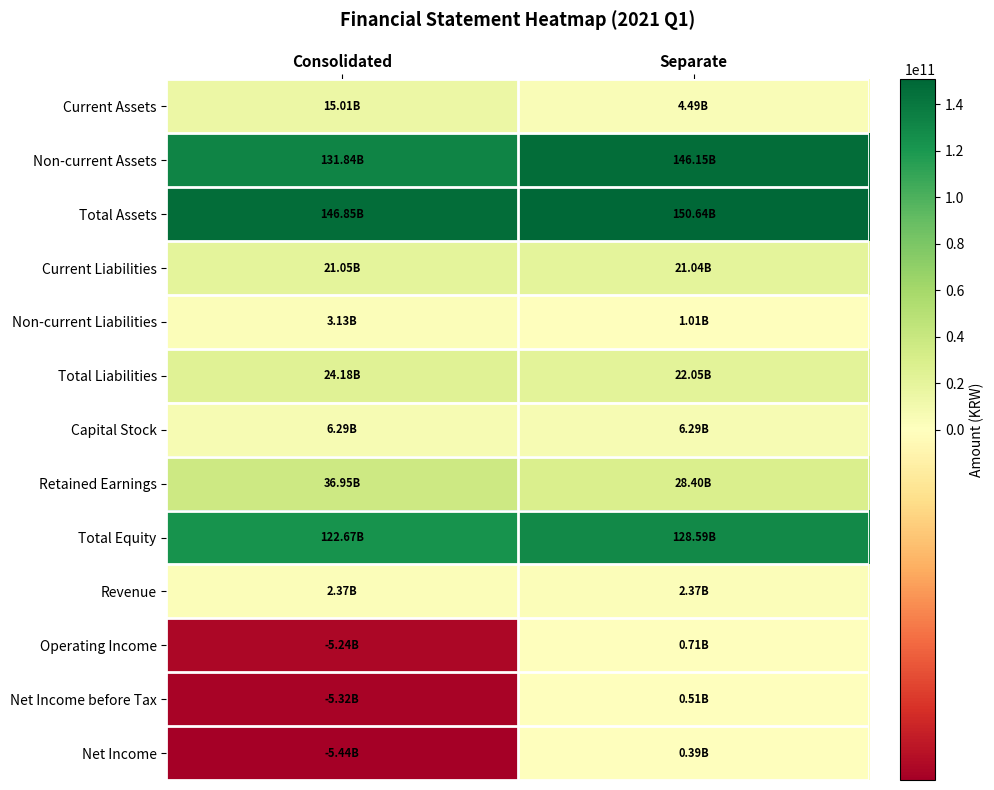

Reading left to right, list all the values displayed in this chart.

Current Assets: Consolidated=15012180358	Separate=4488450045
Non-current Assets: Consolidated=131842773035	Separate=146151724660
Total Assets: Consolidated=146854953393	Separate=150640174705
Current Liabilities: Consolidated=21049086502	Separate=21037371502
Non-current Liabilities: Consolidated=3133856680	Separate=1009815986
Total Liabilities: Consolidated=24182943182	Separate=22047187488
Capital Stock: Consolidated=6288753000	Separate=6288753000
Retained Earnings: Consolidated=36948379338	Separate=28396355837
Total Equity: Consolidated=122672010211	Separate=128592987217
Revenue: Consolidated=2367695521	Separate=2367695521
Operating Income: Consolidated=-5243933620	Separate=705166803
Net Income before Tax: Consolidated=-5317462148	Separate=513388072
Net Income: Consolidated=-5441667506	Separate=389182714